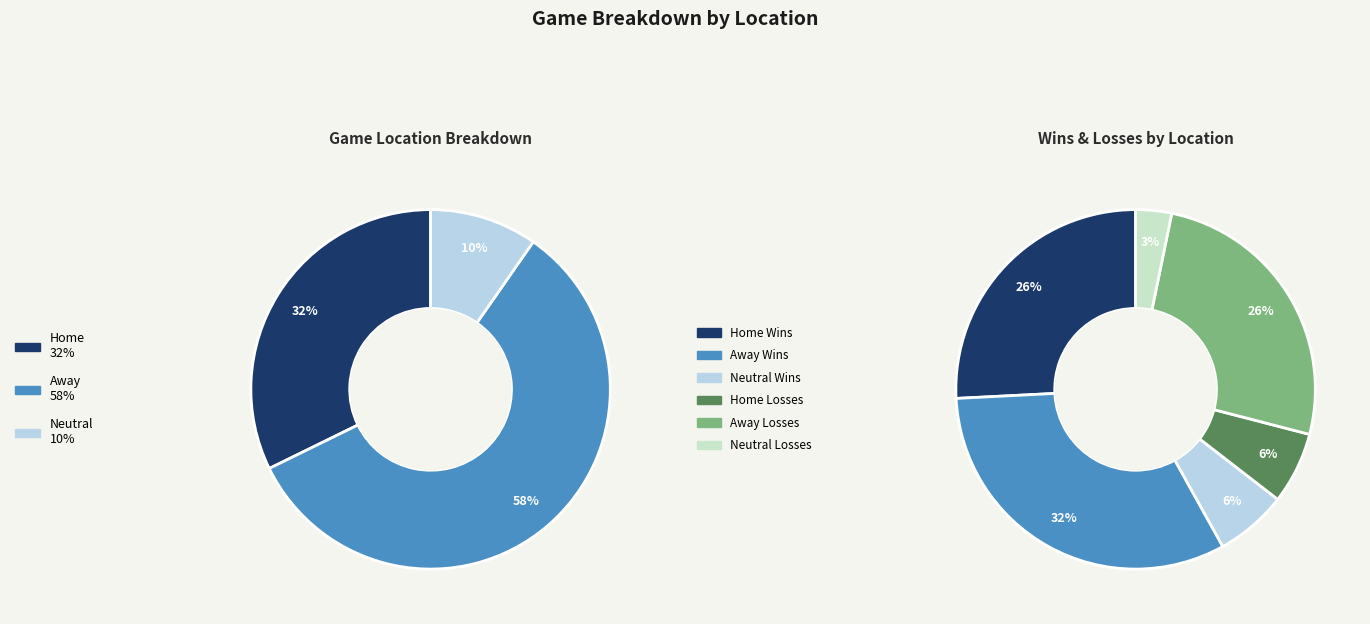

Approximately how many times larger is the value at Away compared to Home?

1.8